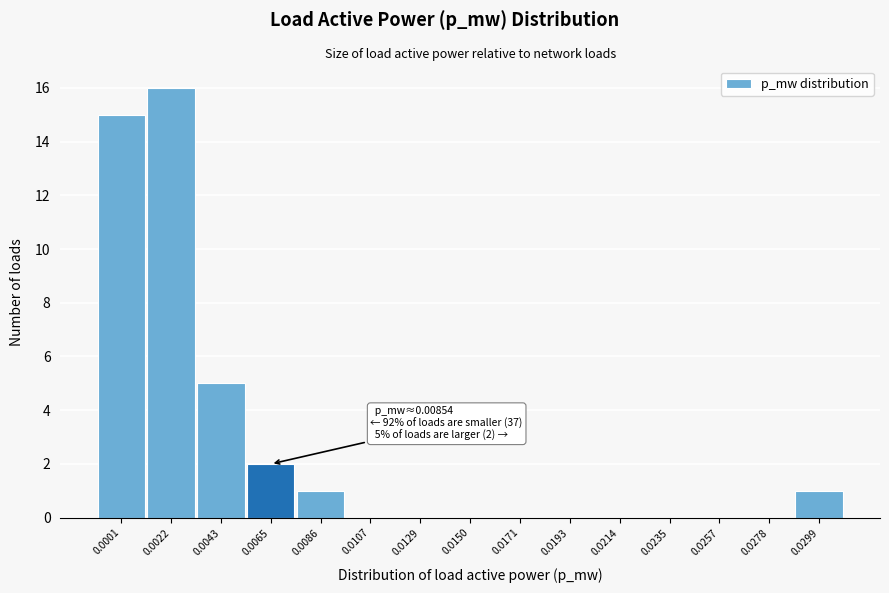

Reading left to right, extract all data points from this chart.

0.0001=15	0.0022=16	0.0043=5	0.0065=2	0.0086=1	0.0107=0	0.0129=0	0.0150=0	0.0171=0	0.0193=0	0.0214=0	0.0235=0	0.0257=0	0.0278=0	0.0299=1